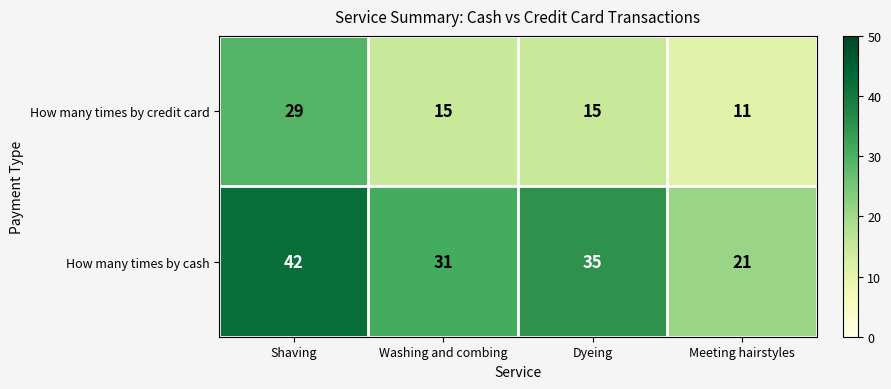

What is the spread (max minus min) of values at Dyeing?

20